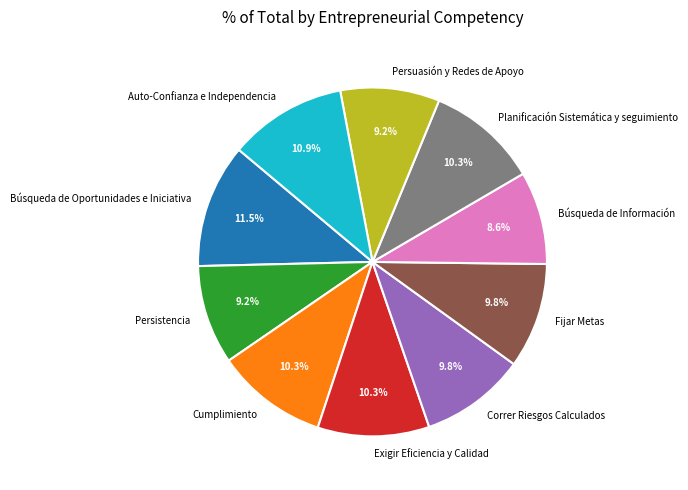

What is the ratio of the value at Búsqueda de Oportunidades e Iniciativa to the value at Fijar Metas?

1.2